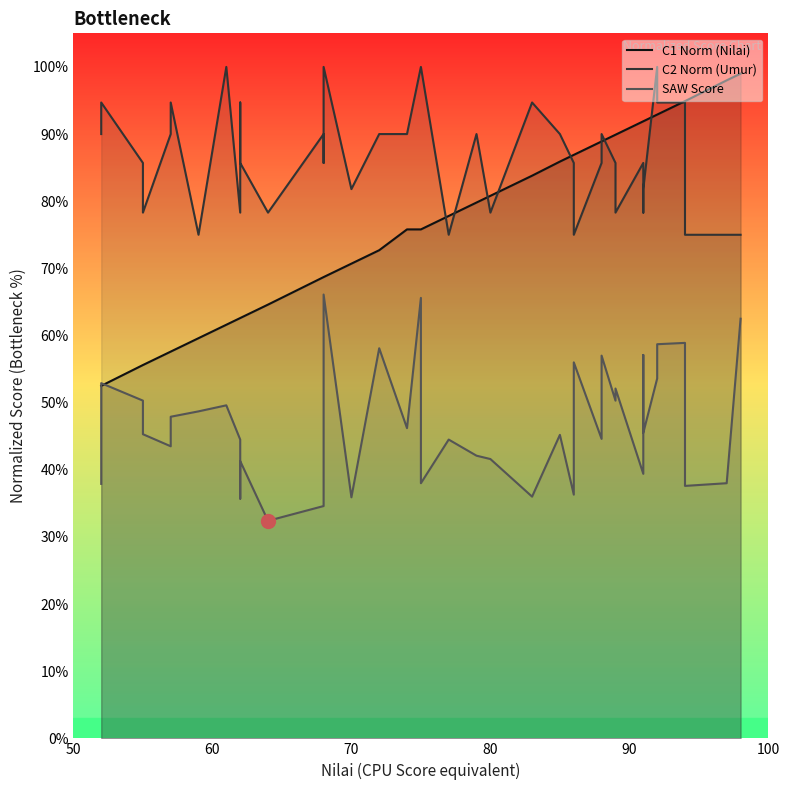

How many times do C1 Norm (Nilai) and C2 Norm (Umur) cross each other?

9